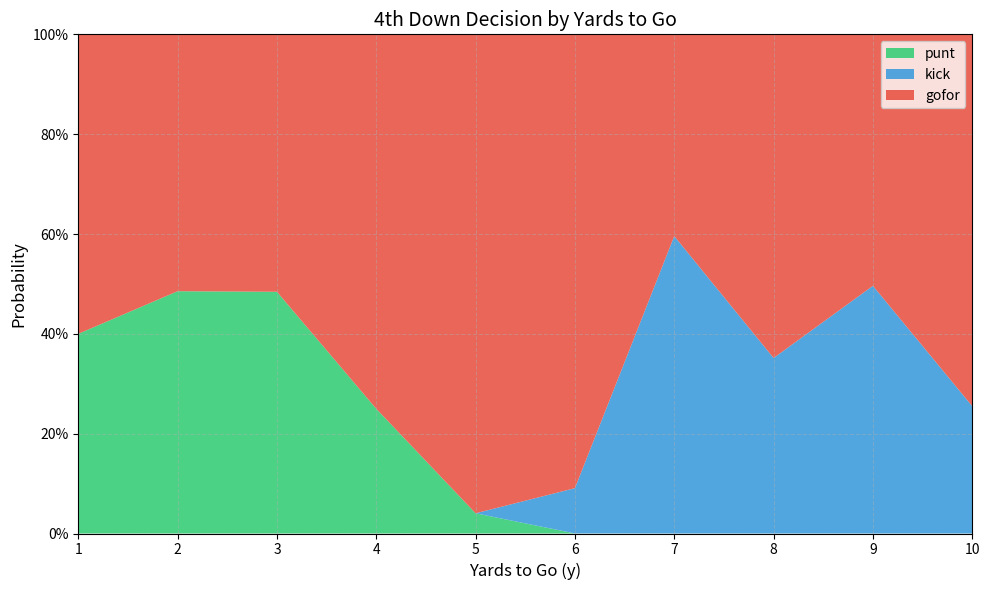

What are all the series names shown in the legend?

punt, kick, gofor